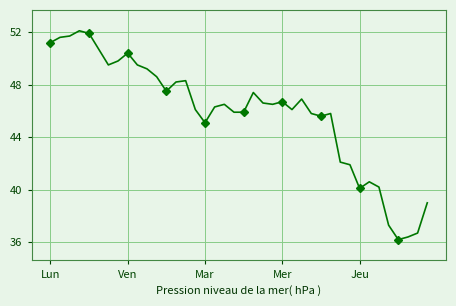

How many interior local peaks (higher than both neighbors) does the data have?

9